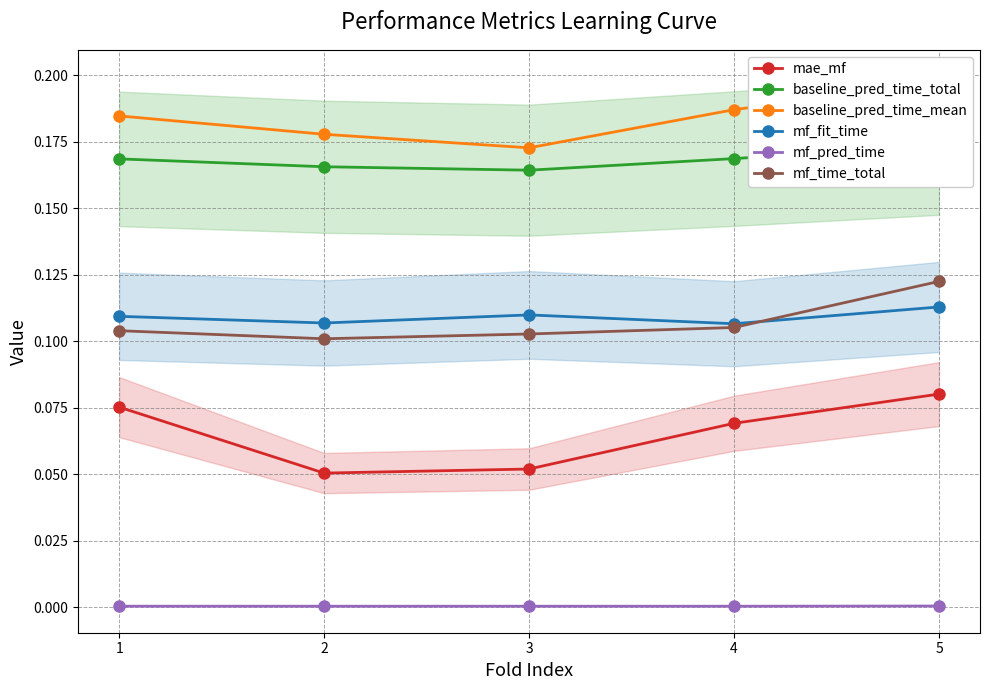

What is the average value of the mae_mf series?

0.1